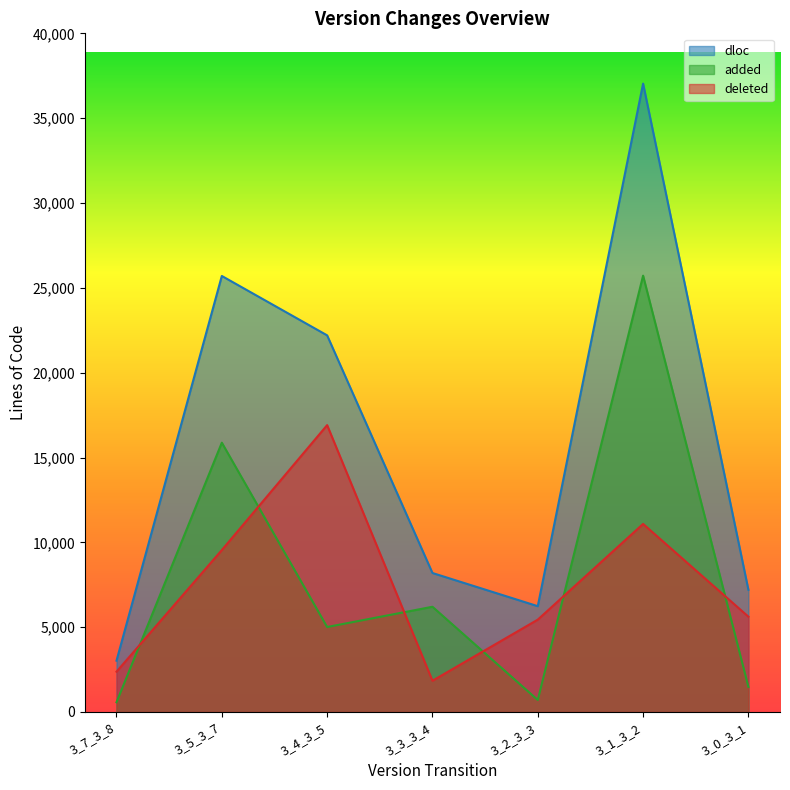

Is it true that dloc equals 37043 at 3_1_3_2?

True